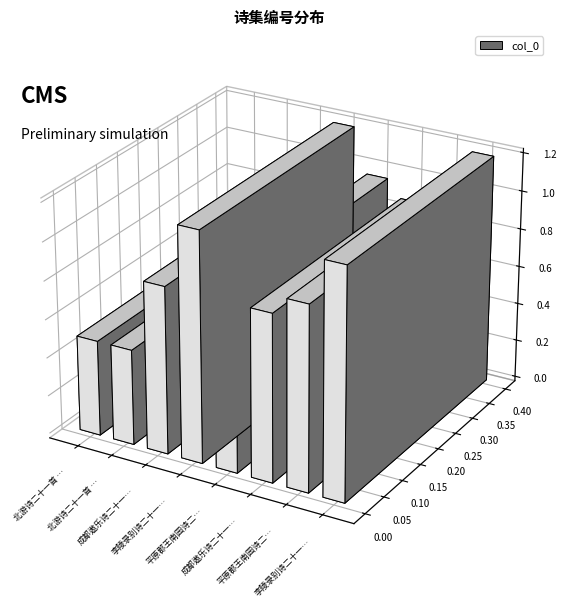

List the labels in order of value, largest first.

李陵录别诗二十一首 其二十一, 李陵录别诗二十一首 其二十, 平原郡王南园诗二十一首 其二十 幽翠, 平原郡王南园诗二十一首 其二十一 多稼, 成都遨乐诗二十一首 其二十 重阳日州南门药市, 成都遨乐诗二十一首 其二十一 冬至朝拜天庆观会太慈寺, 北游诗二十一首 其二十一 还家, 北游诗二十一首 其二十 泊舟